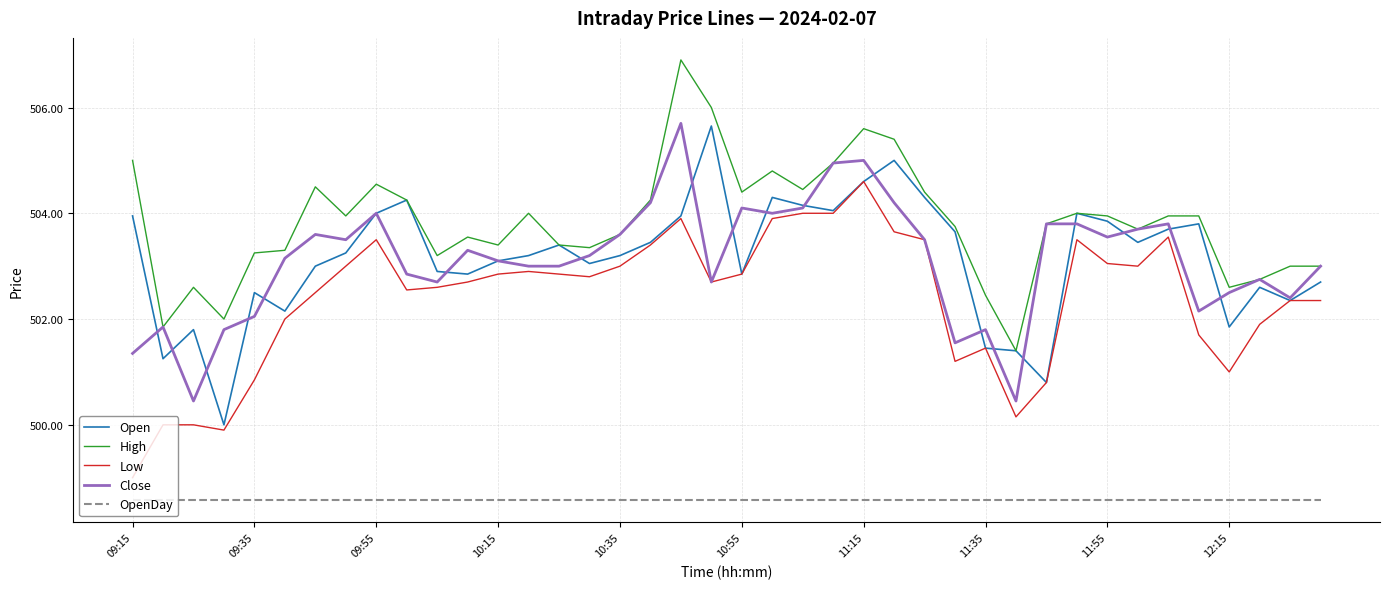

Count the number of categories in the chart.

40